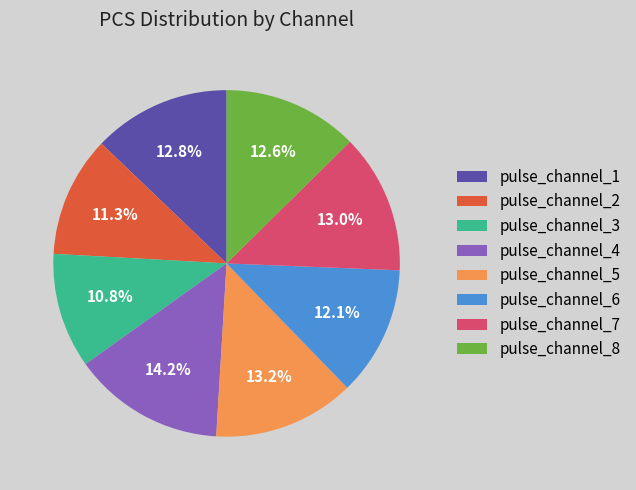

True or false: pulse_channel_6 accounts for 25% of the total.

False